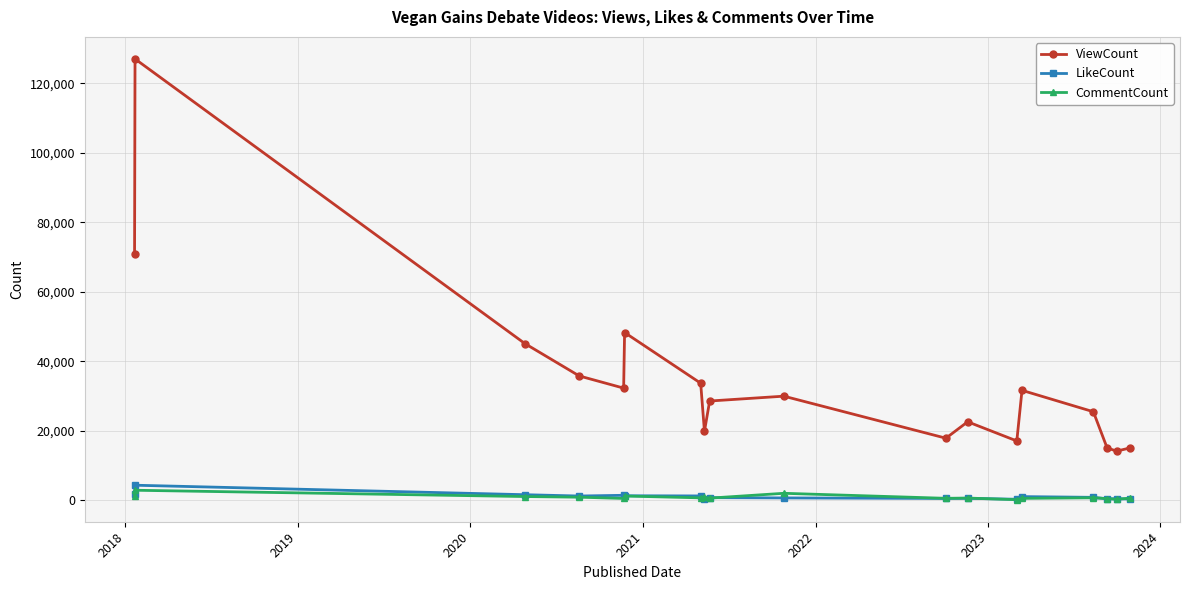

True or false: ViewCount has more than 1 interior local peaks.

True